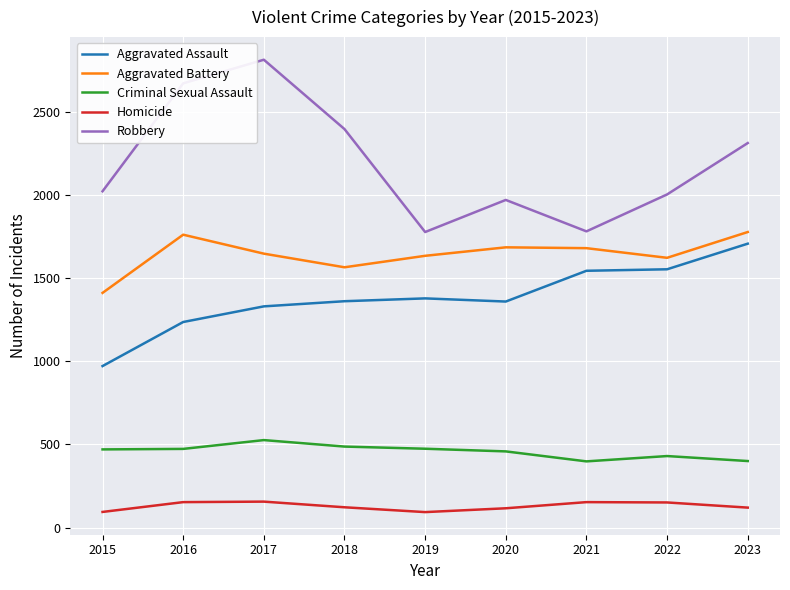

True or false: Criminal Sexual Assault and Homicide cross at least once.

False